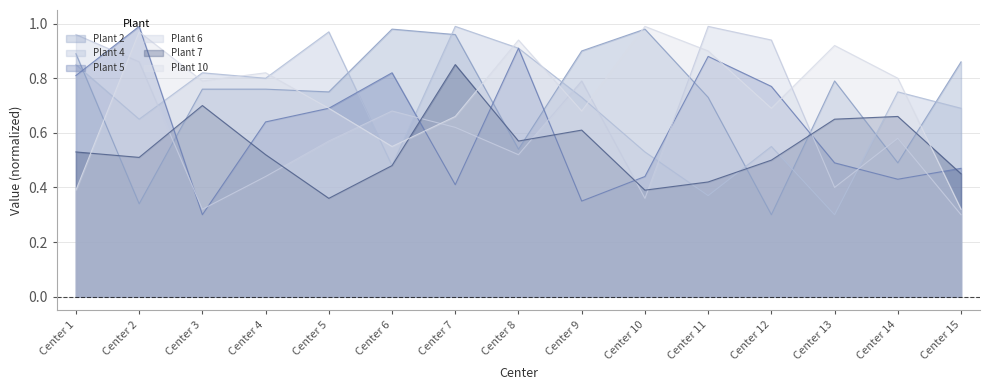

Which has a higher value, Center 13 or Center 1?

Center 1